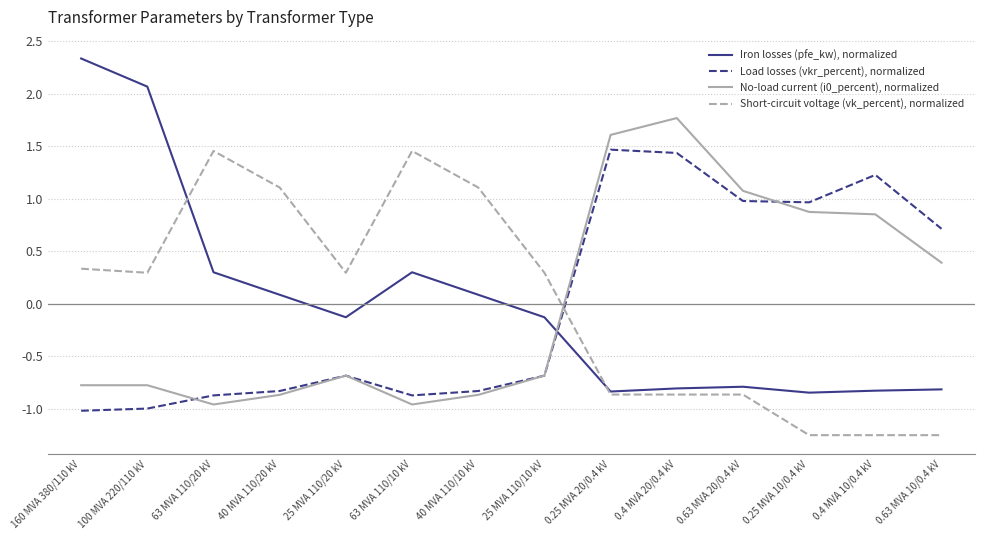

What is the difference between the Iron losses (pfe_kw), normalized values at 25 MVA 110/20 kV and 160 MVA 380/110 kV?

2.5